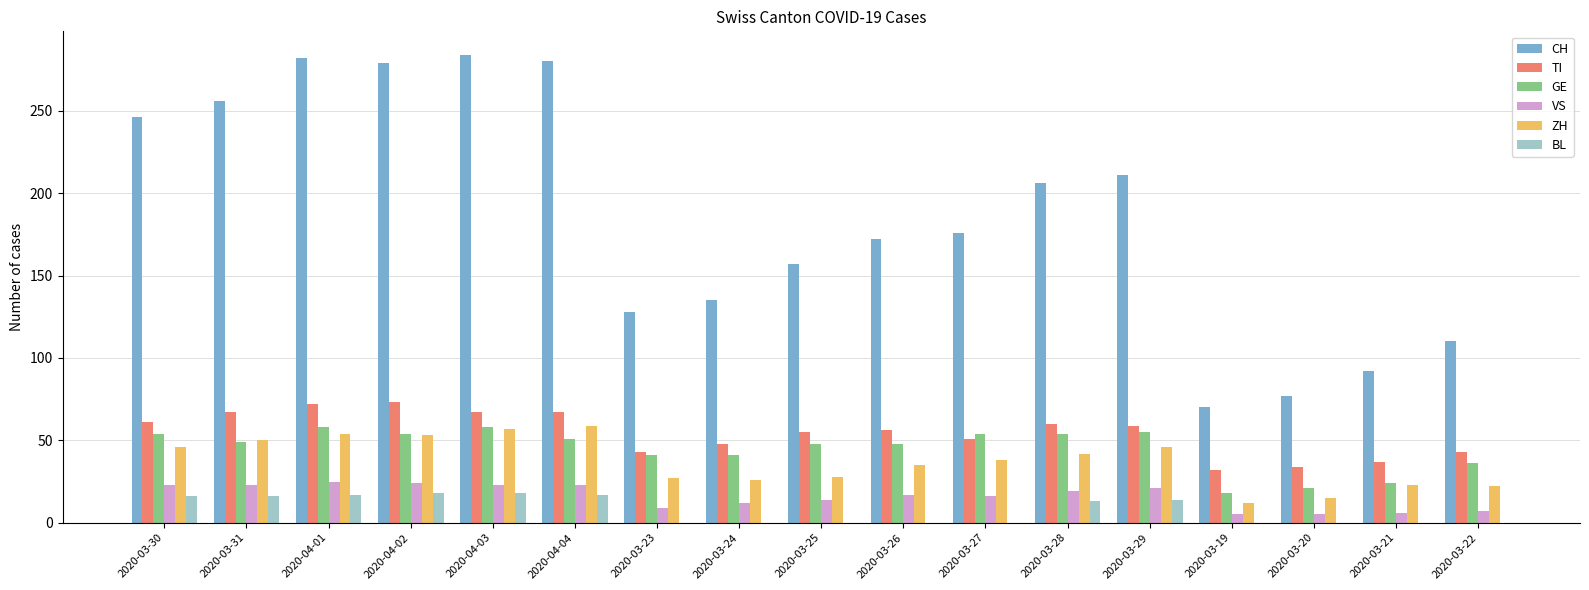

Which series has the largest total across all categories?

CH